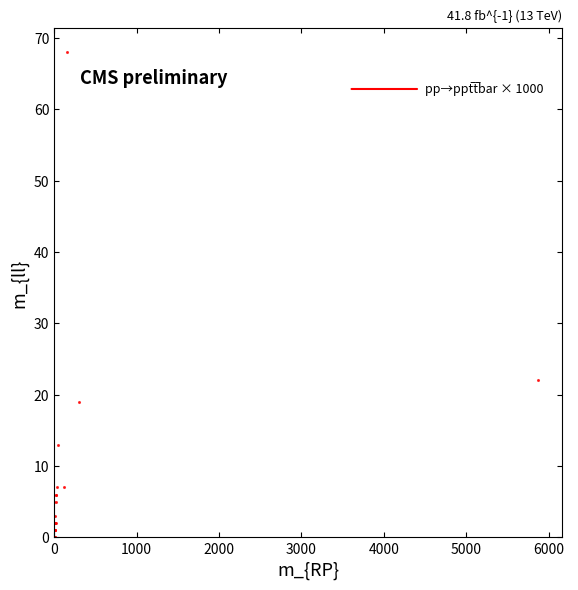

What Y value in the scatter plot is closest to 34?

22